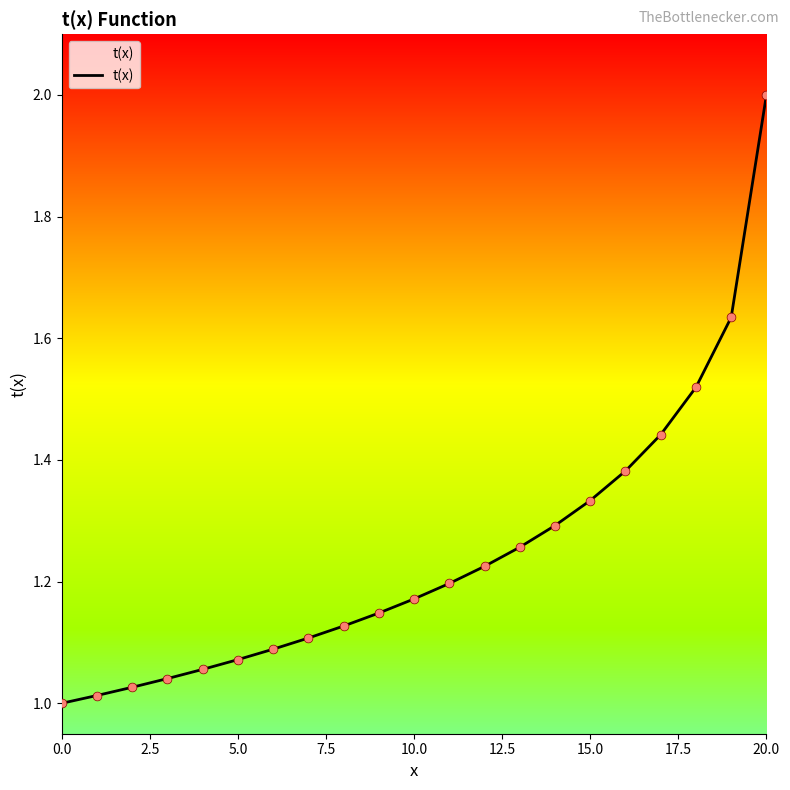

What is the maximum value shown in the chart?

2.0